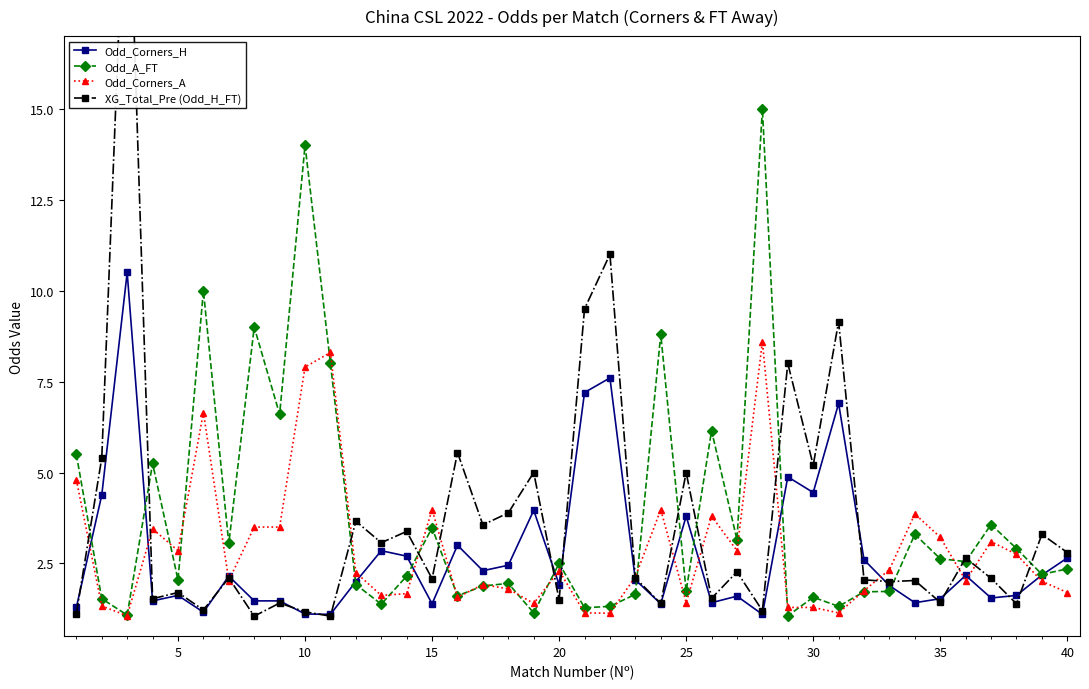

The value of Odd_Corners_H at 35 is 1.5. True or false?

True